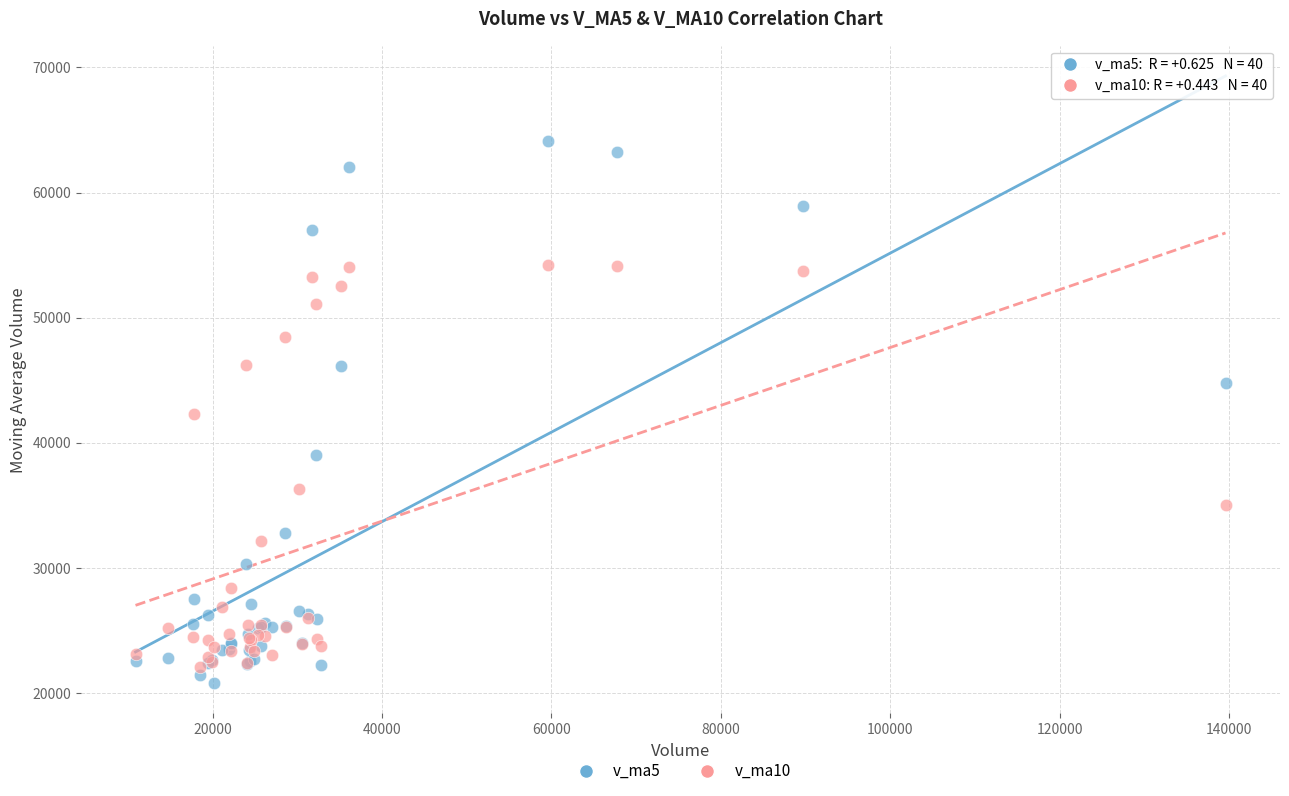

Which series contains the highest Y value?

v_ma5